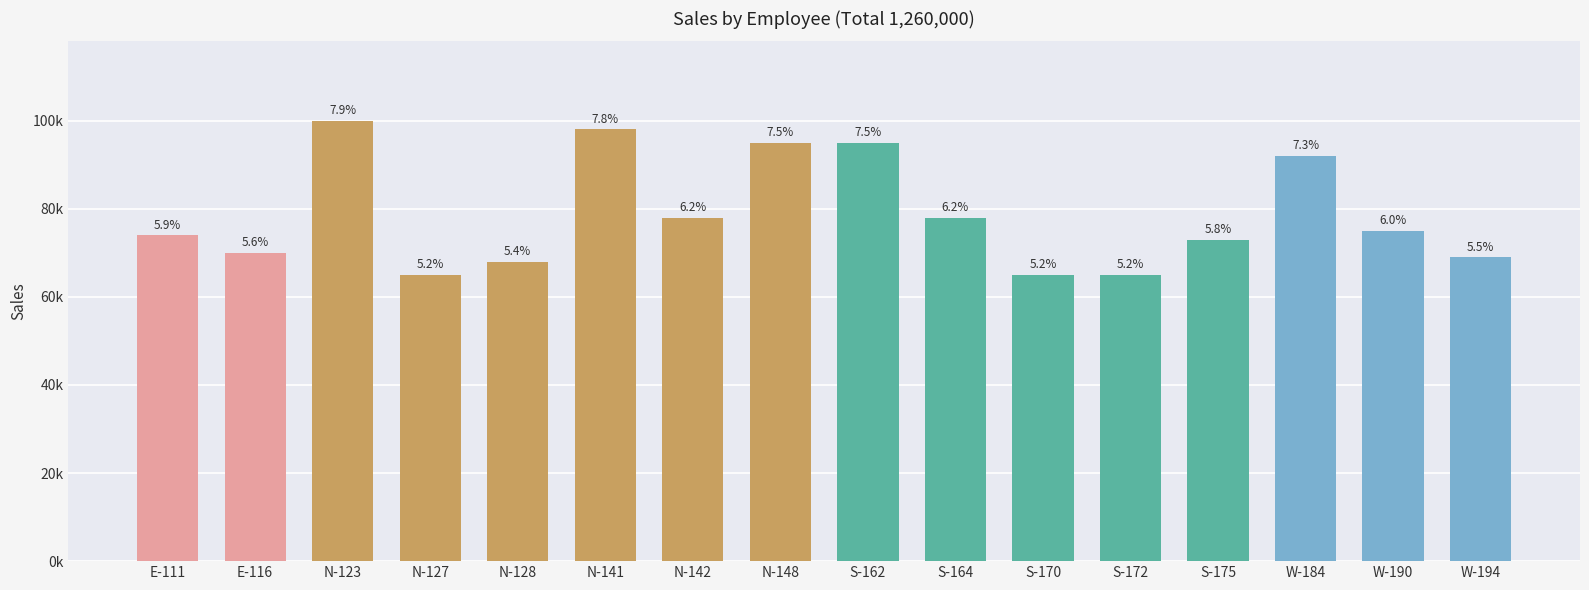

What is the difference between the values at W-194 and S-175?

4000